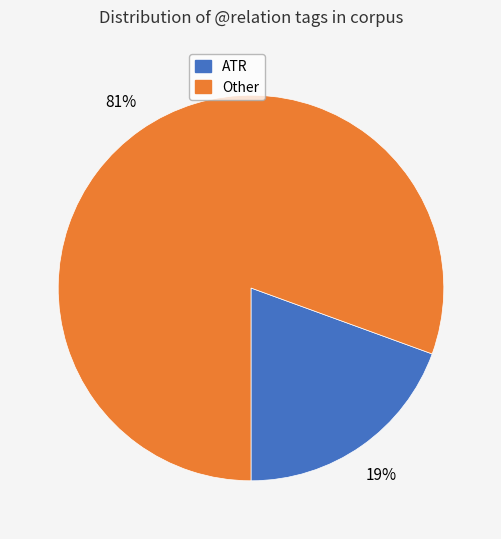

Rank the categories by value from lowest to highest.

ATR, Other